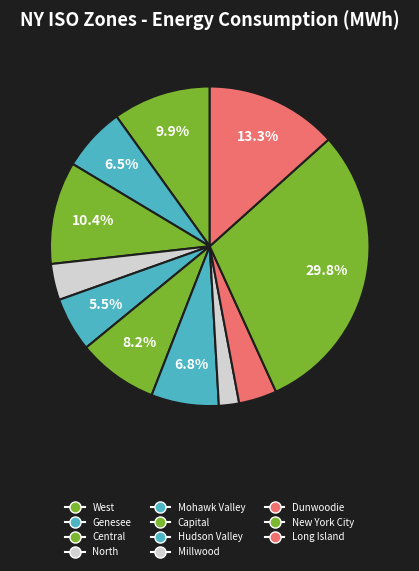

Which category has the smallest portion of the pie?

Millwood